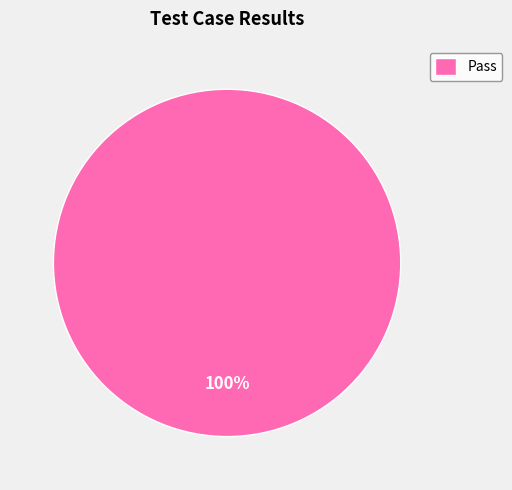

Rank the categories by value from highest to lowest.

Pass